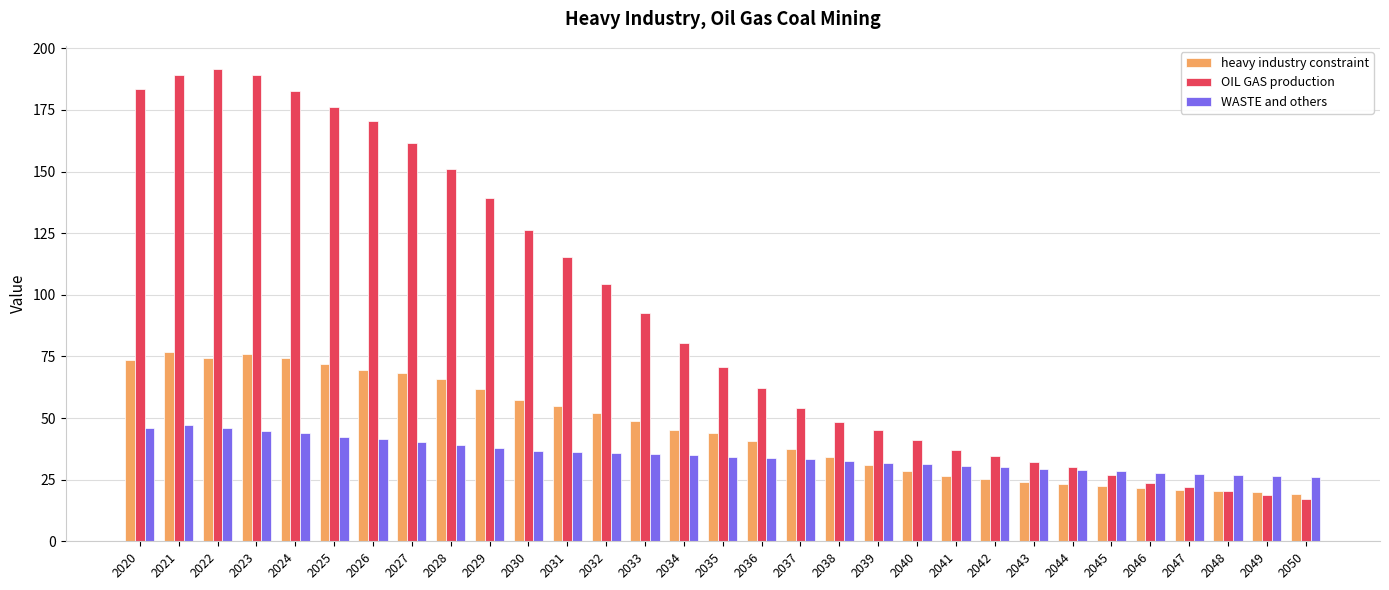

What is the difference between the highest and lowest values at 2026?

129.1